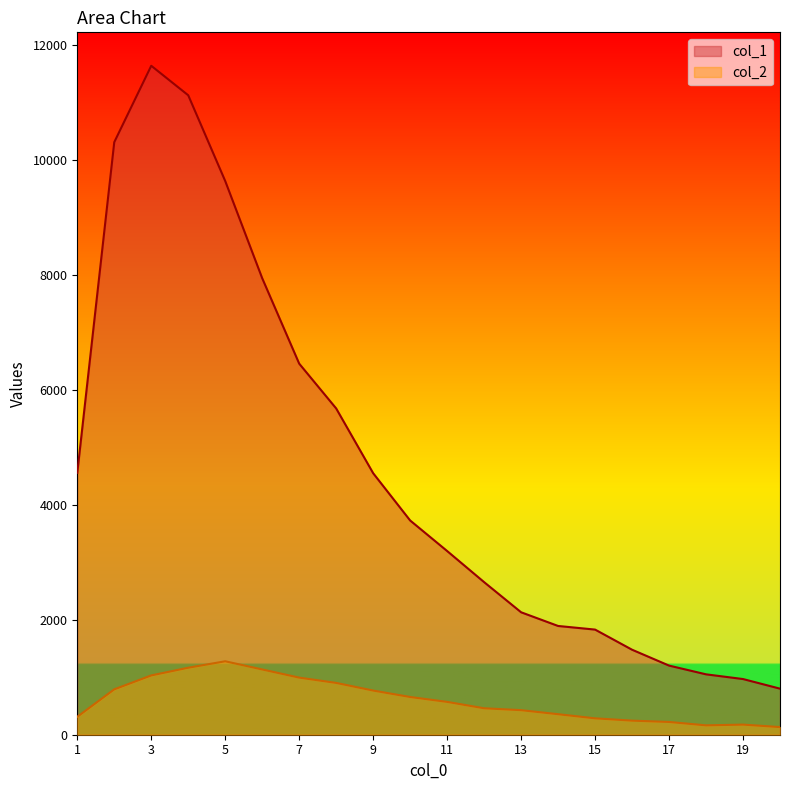

What is the value of the col_2 point at the 14th from the left?

357